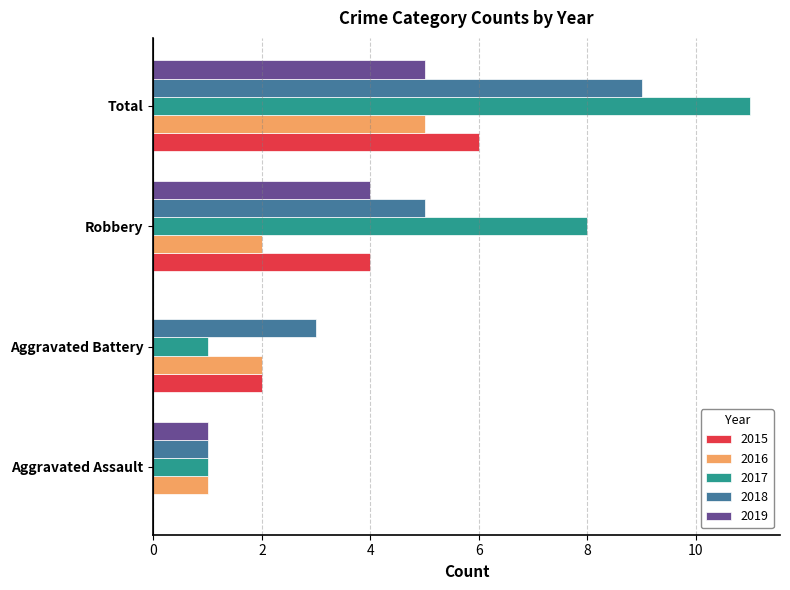

What is the maximum value shown in the chart?

11